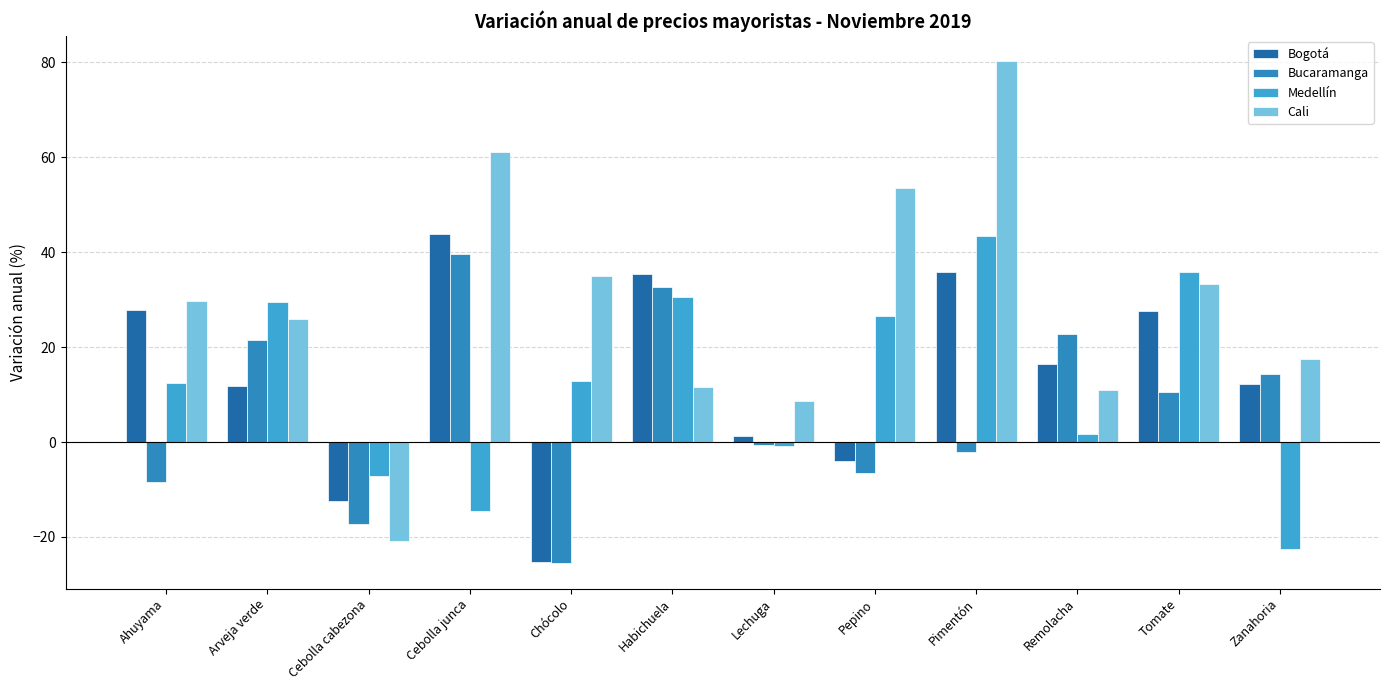

Reading left to right, what are all the values shown in this chart?

Bogotá: 27.8	11.9	-12.5	43.8	-25.2	35.4	1.2	-4.1	35.9	16.5	27.5	12.2
Bucaramanga: -8.5	21.4	-17.2	39.6	-25.6	32.5	-0.6	-6.6	-2.1	22.8	10.6	14.2
Medellín: 12.4	29.4	-7.3	-14.4	12.8	30.4	-0.9	26.5	43.3	1.7	35.8	-22.6
Cali: 29.7	25.9	-20.9	61.1	34.9	11.6	8.5	53.5	80.2	10.9	33.2	17.6